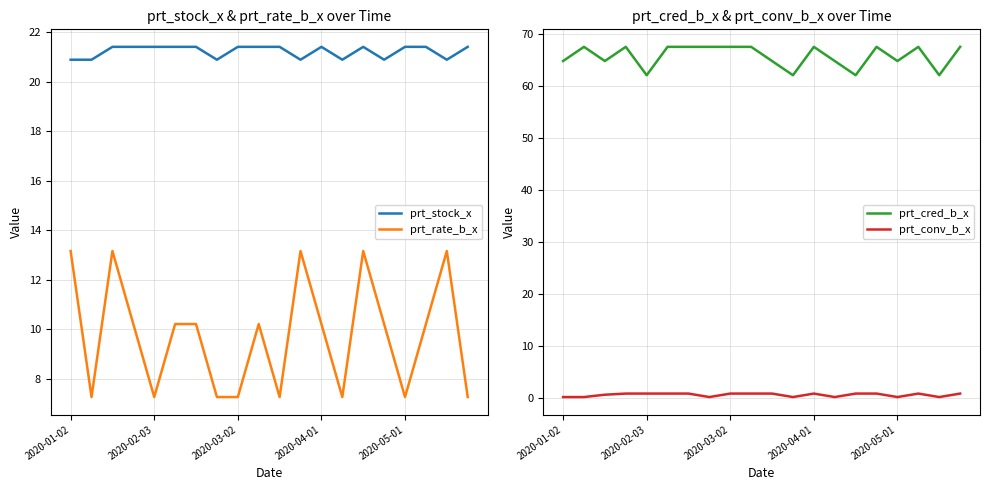

Reading right to left, list all the values displayed in this chart.

prt_stock_x: 21.4	20.9	21.4	21.4	20.9	21.4	20.9	21.4	20.9	21.4	21.4	21.4	20.9	21.4	21.4	21.4	21.4	21.4	20.9	20.9
prt_rate_b_x: 7.3	13.2	10.2	7.3	10.2	13.2	7.3	10.2	13.2	7.3	10.2	7.3	7.3	10.2	10.2	7.3	10.2	13.2	7.3	13.2
prt_cred_b_x: 67.6	62.1	67.6	64.8	67.6	62.1	64.8	67.6	62.1	64.8	67.6	67.6	67.6	67.6	67.6	62.1	67.6	64.8	67.6	64.8
prt_conv_b_x: 0.8	0.1	0.8	0.1	0.8	0.8	0.1	0.8	0.1	0.8	0.8	0.8	0.1	0.8	0.8	0.8	0.8	0.6	0.1	0.1